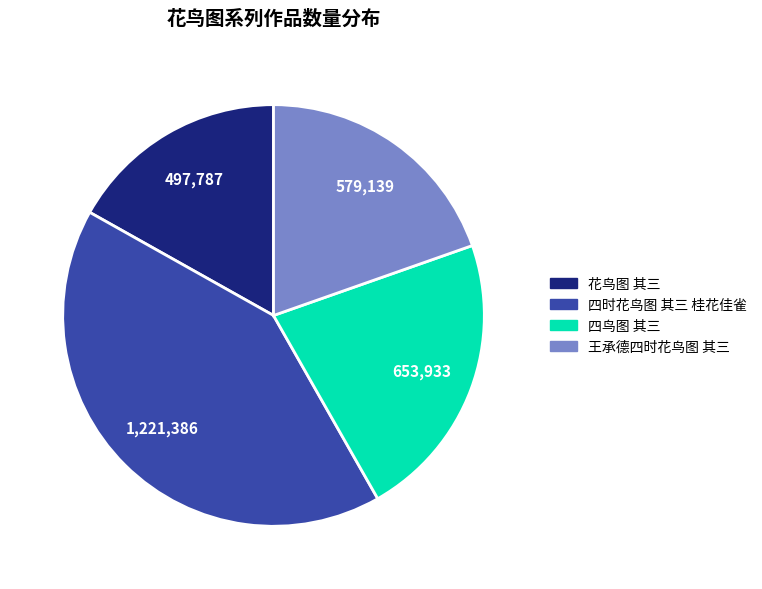

True or false: 四时花鸟图 其三 桂花佳雀 accounts for 41% of the total.

True